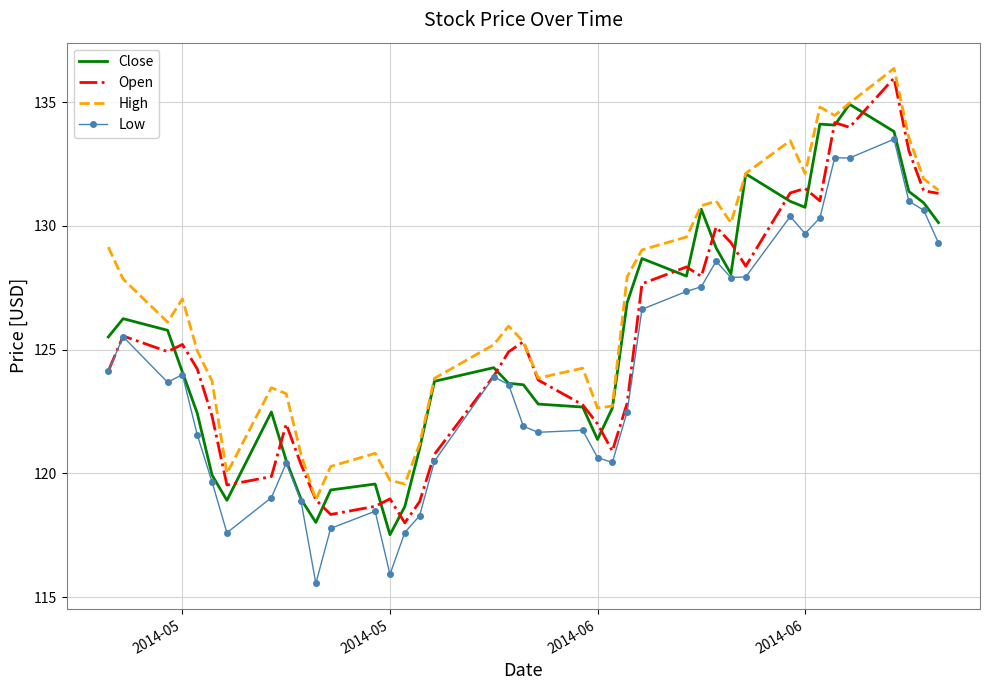

True or false: High and Low cross at least once.

False